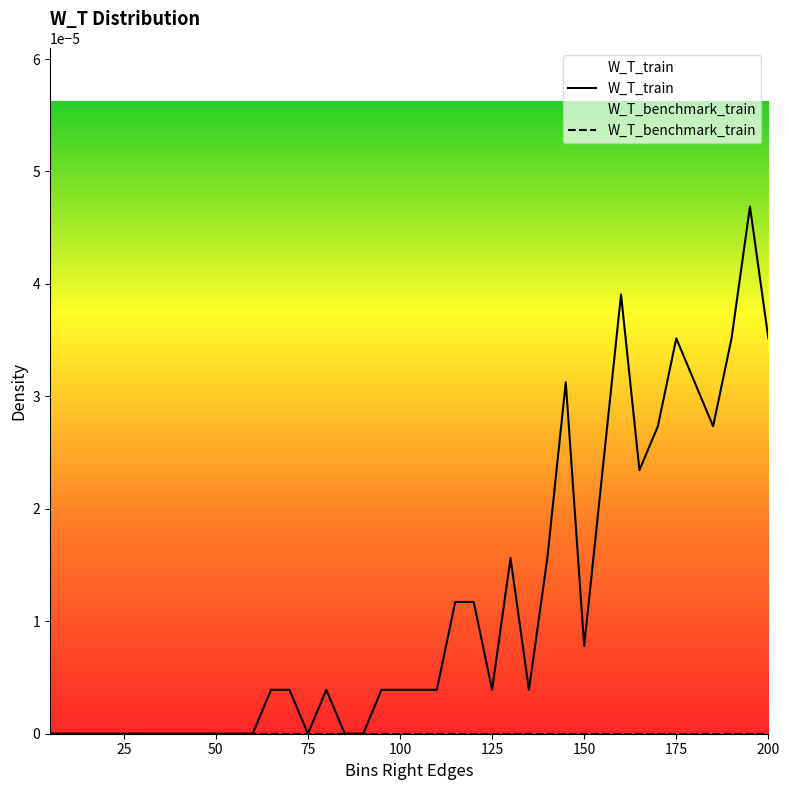

Which series has the largest total across all categories?

W_T_train